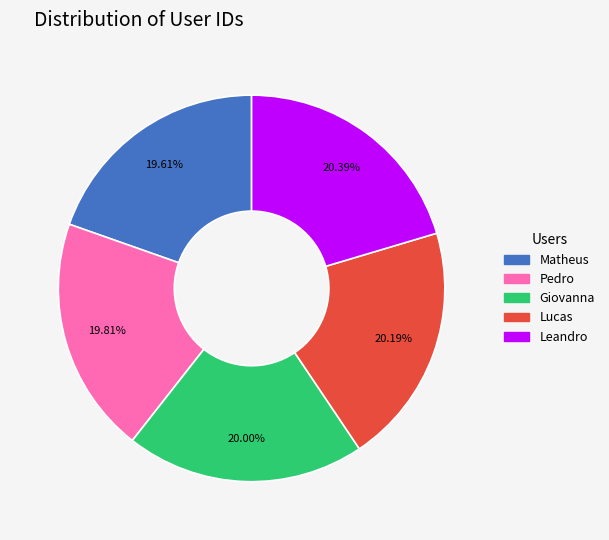

To the nearest percent, what is the difference between the Leandro and Matheus slice percentages?

1%